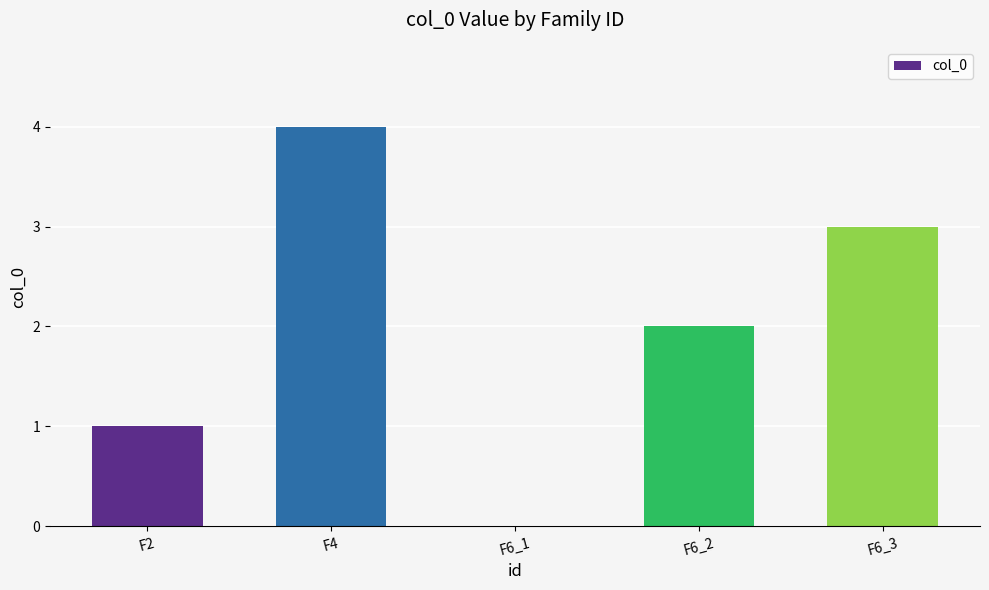

The chart shows a value of 0 at F2. True or false?

False